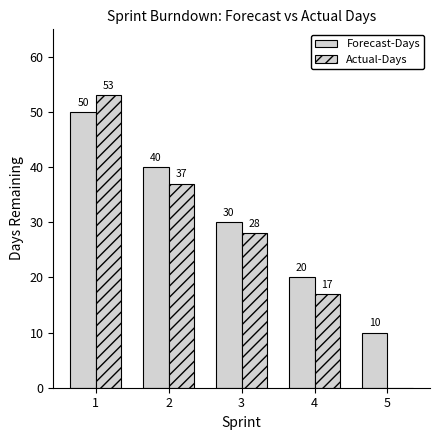

Which series has the largest total across all categories?

Forecast-Days